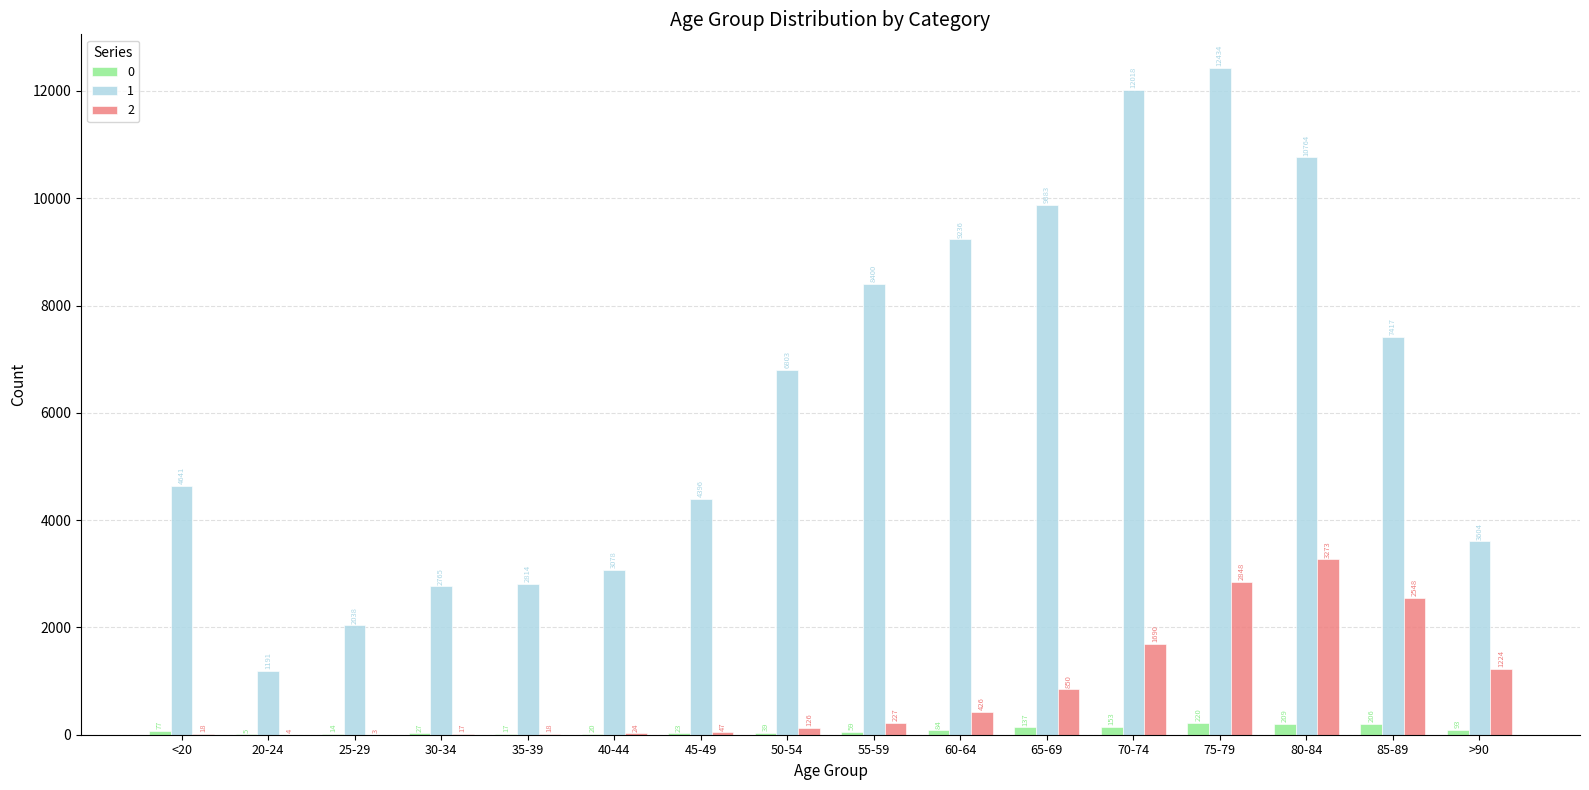

What is the greatest value displayed?

12434